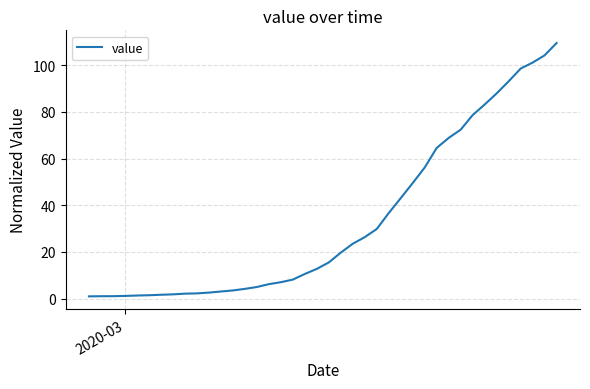

What is the difference between the maximum and minimum values?

108.4